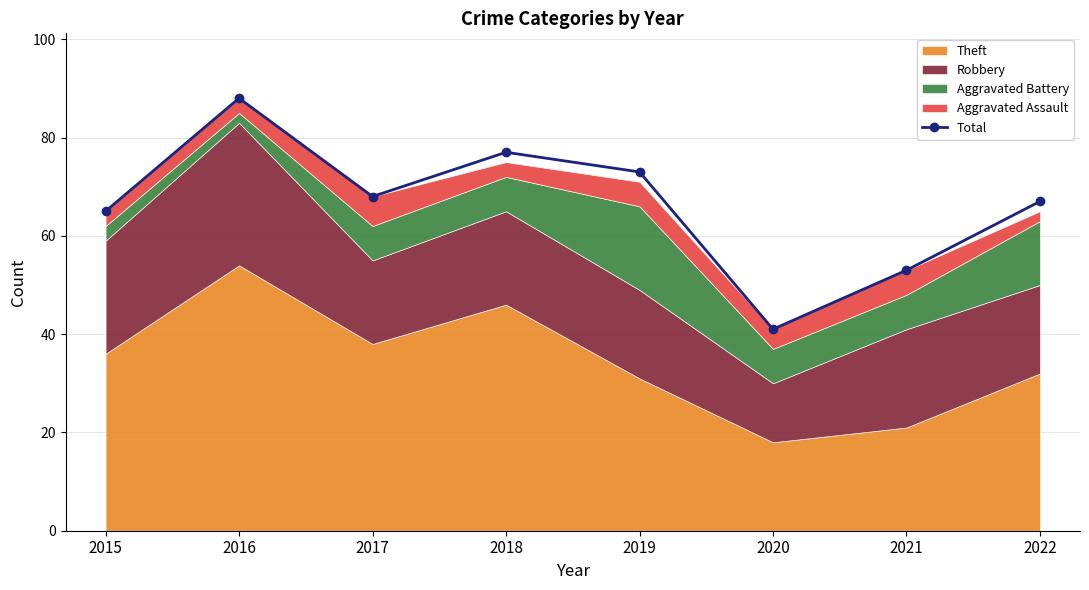

Is it true that the value at 2018 is 135?

False